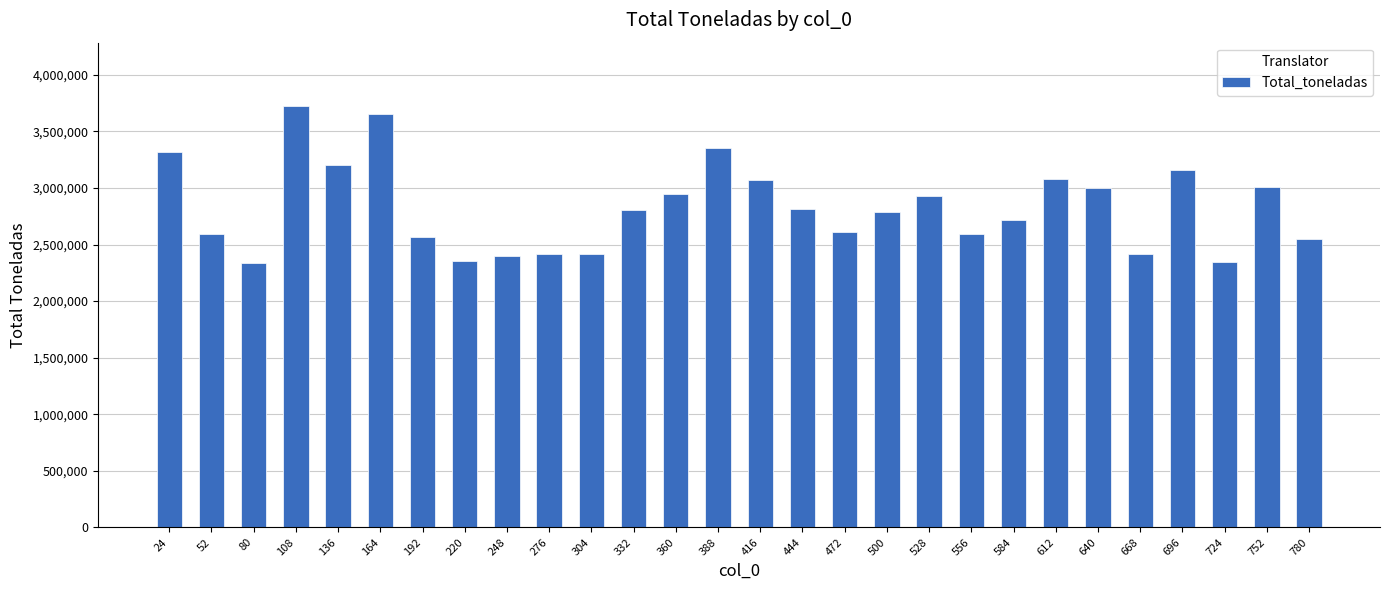

What is the maximum value shown in the chart?

3725145